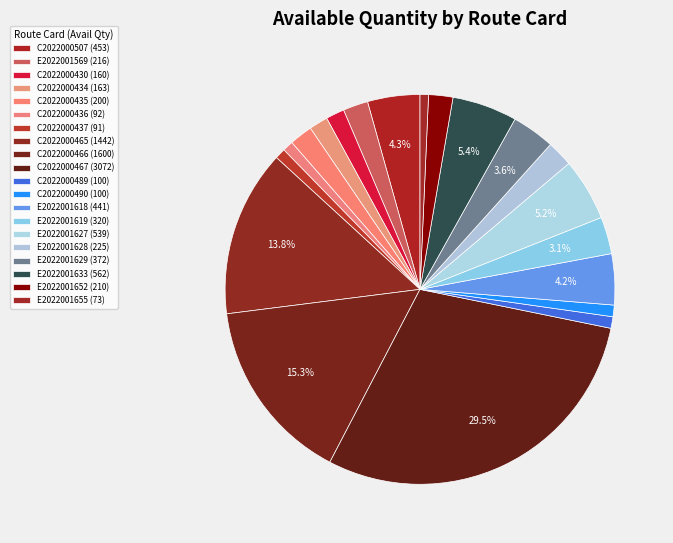

What is the smallest slice in the pie chart?

E2022001655